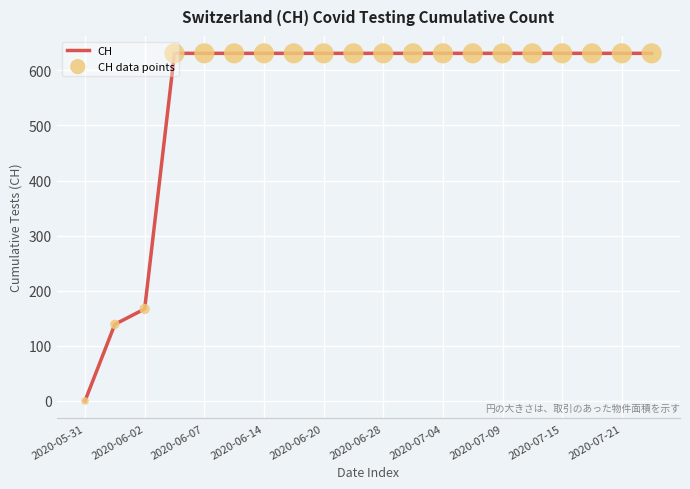

What is the greatest value displayed?

631